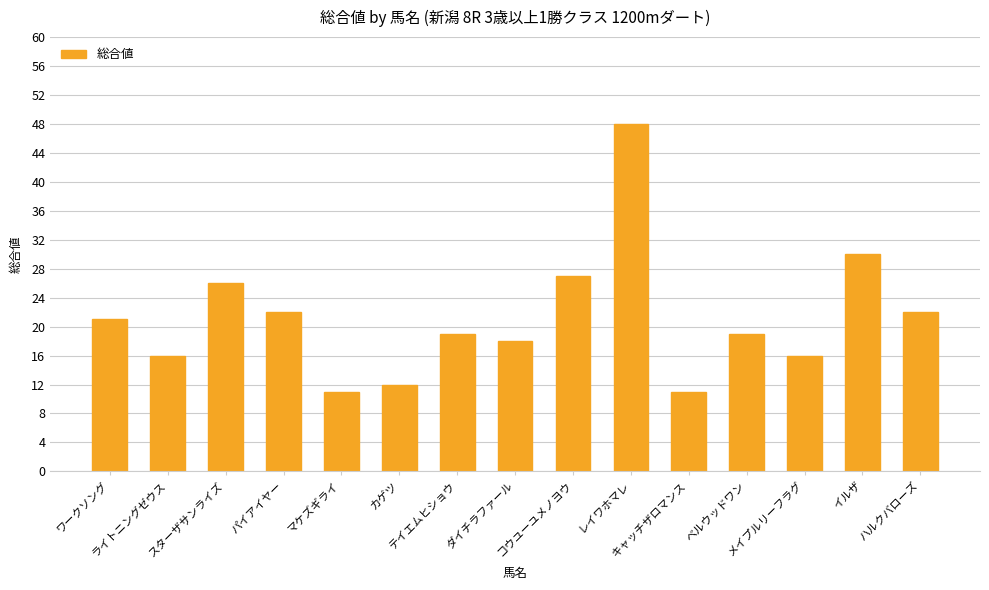

What is the change in value from ライトニングゼウス to イルザ?

+14